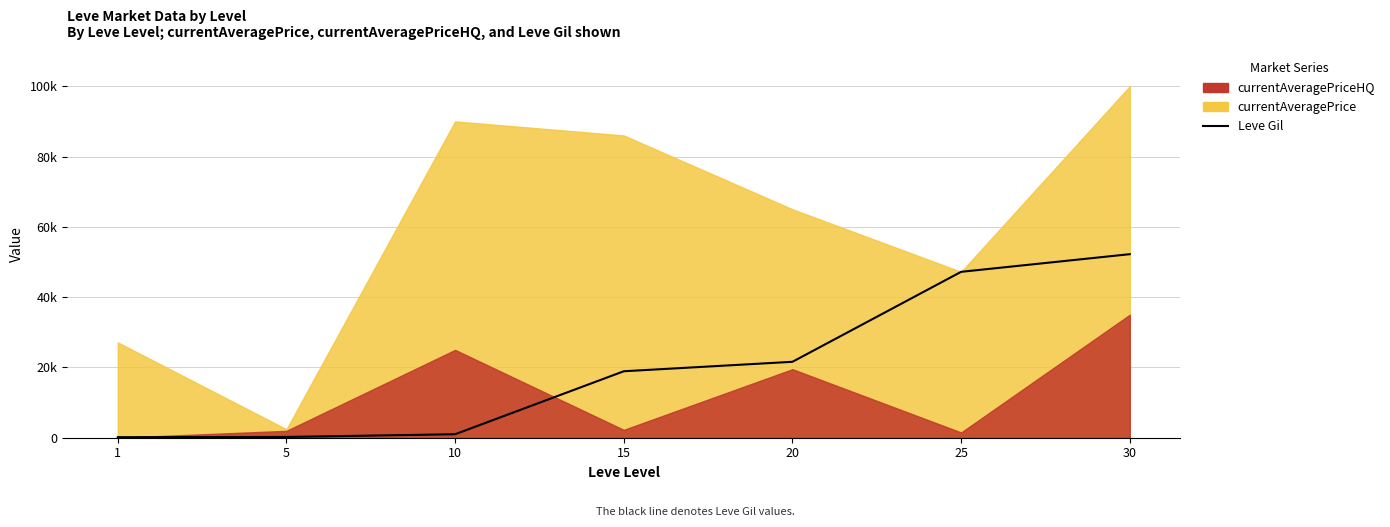

Where is the data nearest to the value 26190?

20